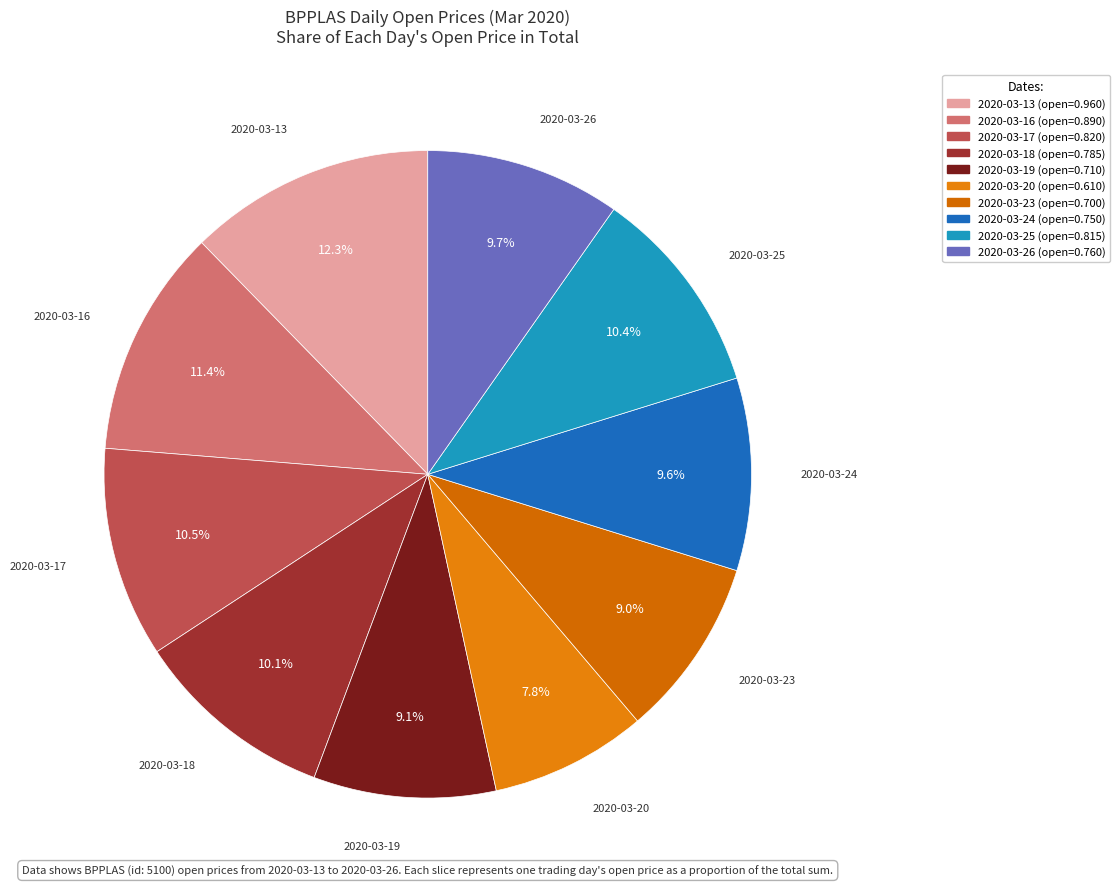

Between 2020-03-20 and 2020-03-18, which is larger?

2020-03-18